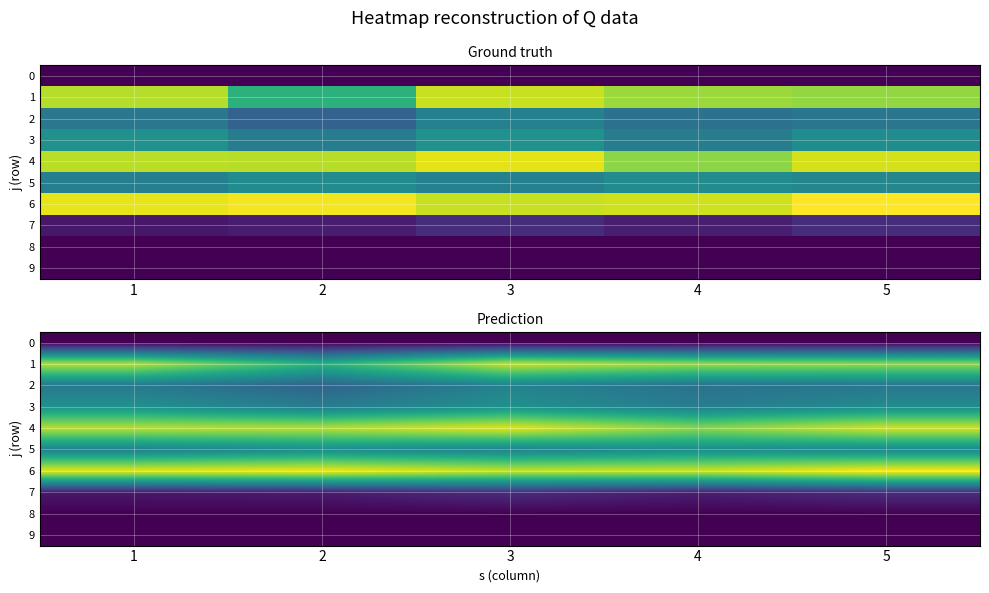

At which label does 8 reach its peak?

1